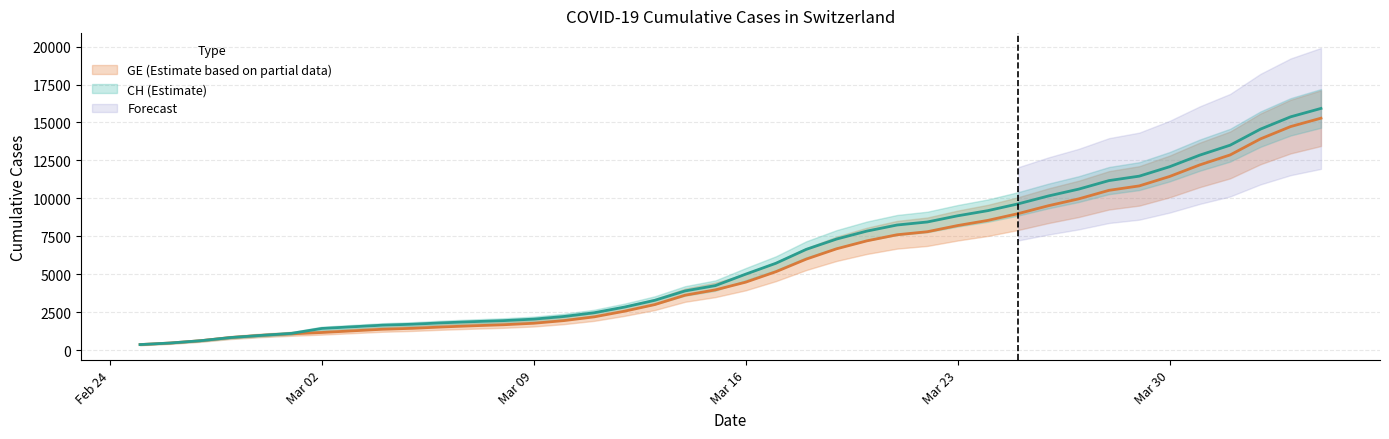

True or false: CH and GE intersect in this chart.

False